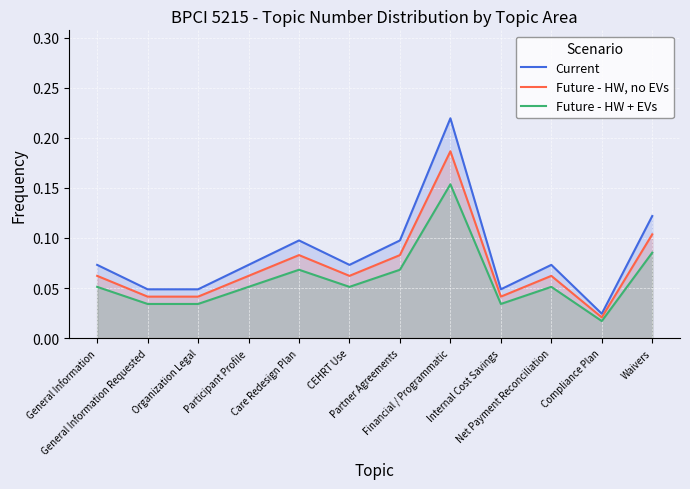

Which label corresponds to the smallest value in the chart?

Compliance Plan